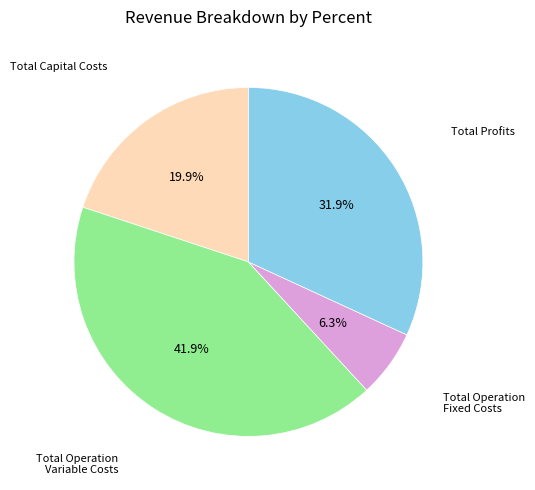

Rank the categories by value from lowest to highest.

Total Operation Fixed Costs, Total Capital Costs, Total Profits, Total Operation Variable Costs